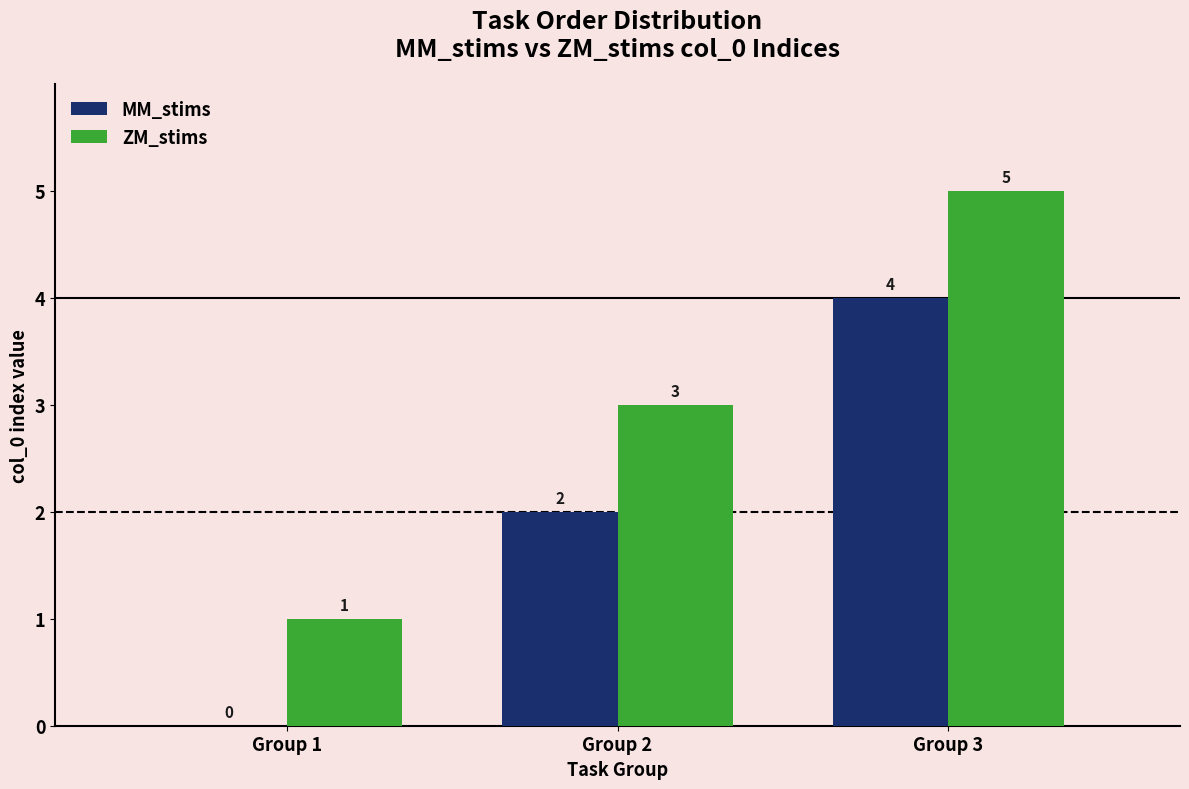

The value of MM_stims at Group 2 is 2. True or false?

True